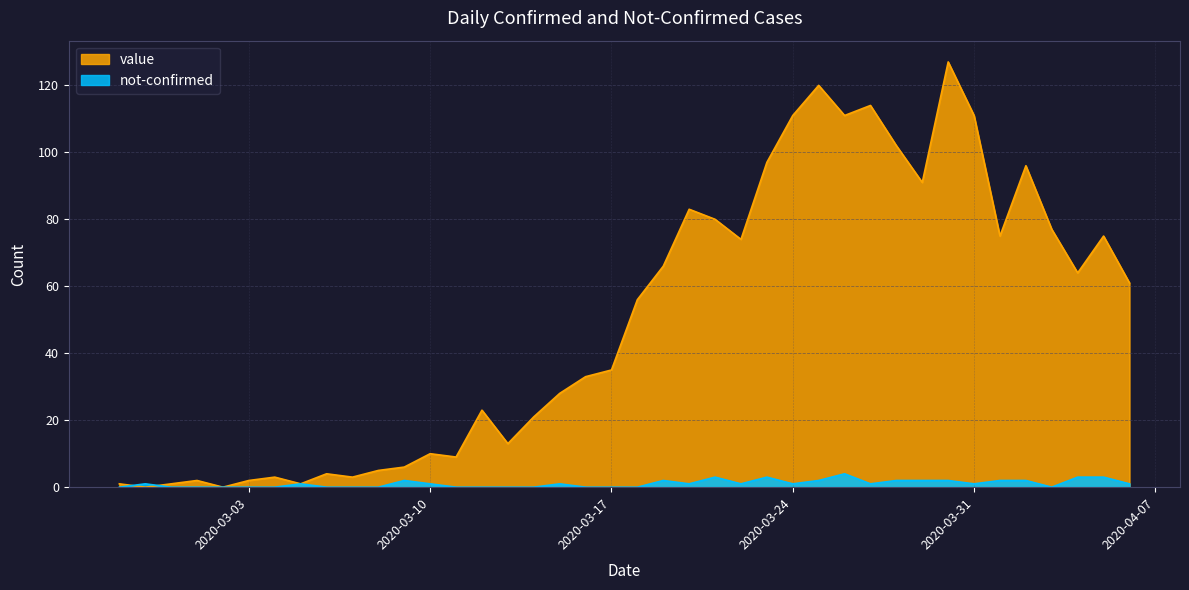

True or false: value and not-confirmed cross at least once.

True